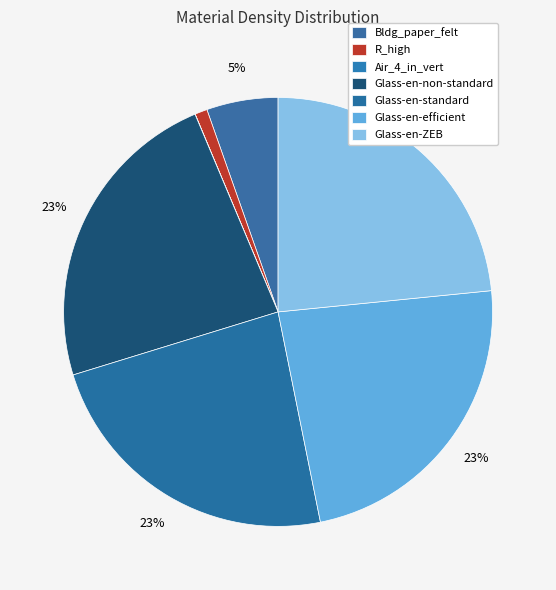

To the nearest percent, what is the combined percentage of Glass-en-non-standard and Glass-en-ZEB?

47%